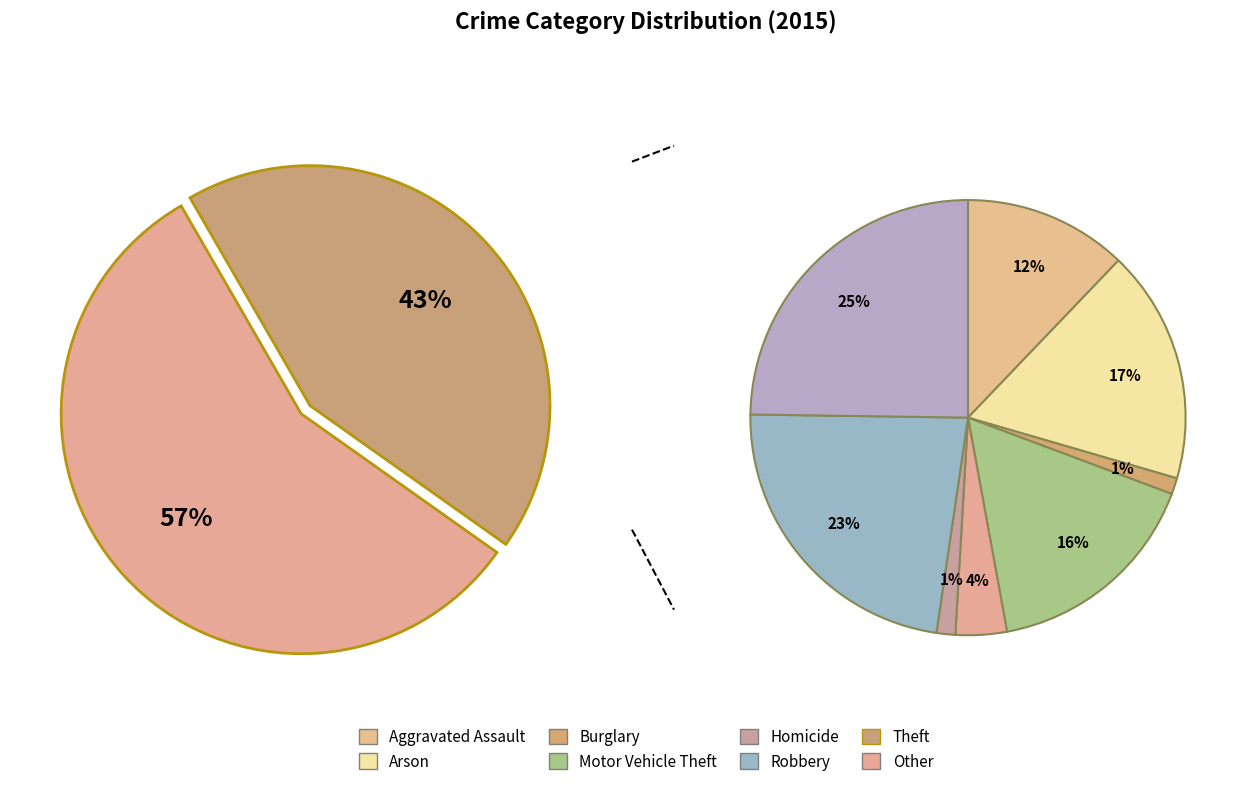

How many segments does this pie chart have?

9